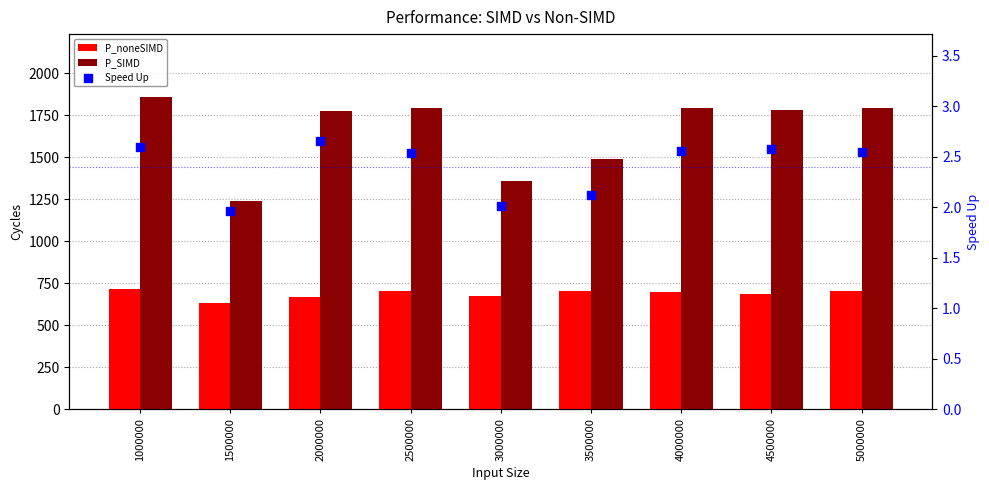

What is the total value across all series at 2500000?

2496.5